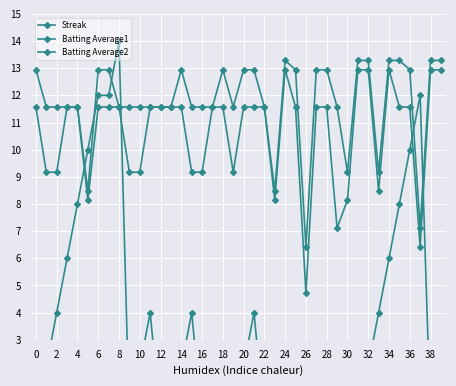

True or false: Batting Average2 and Batting Average1 cross at least once.

False